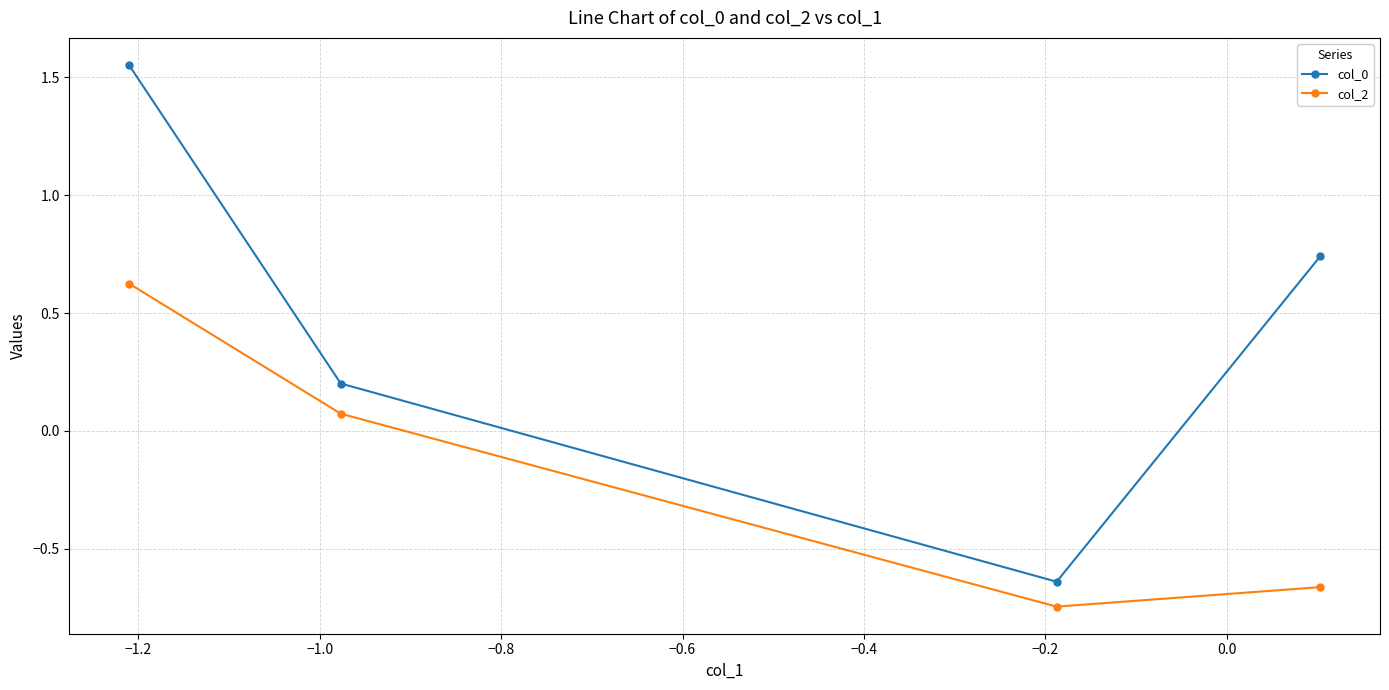

What are all the series names shown in the legend?

col_0, col_2